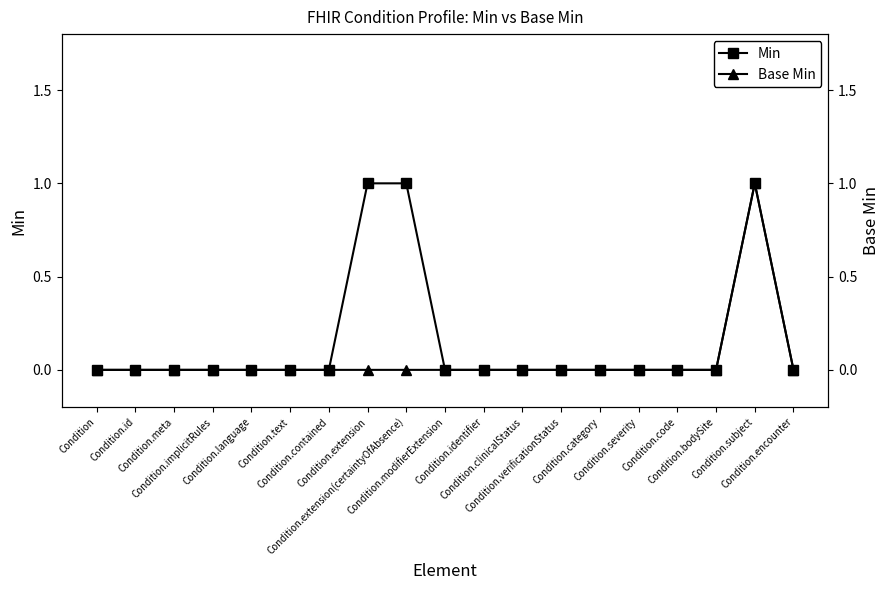

At Condition.identifier, list the series in order from smallest to largest.

Min, Base Min